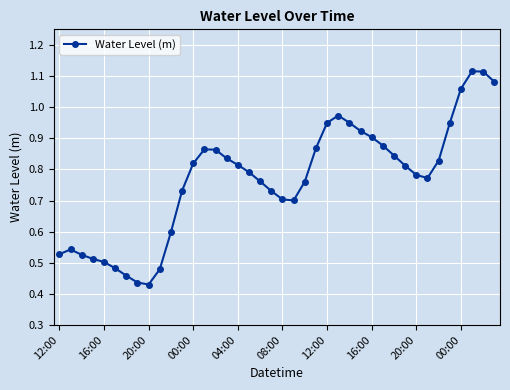

What is the sum of all values?

30.7